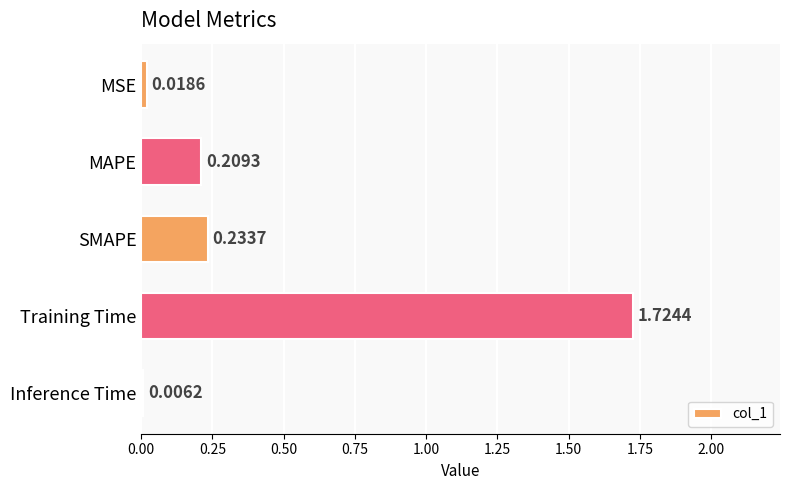

Between MAPE and Inference Time, which is larger?

MAPE